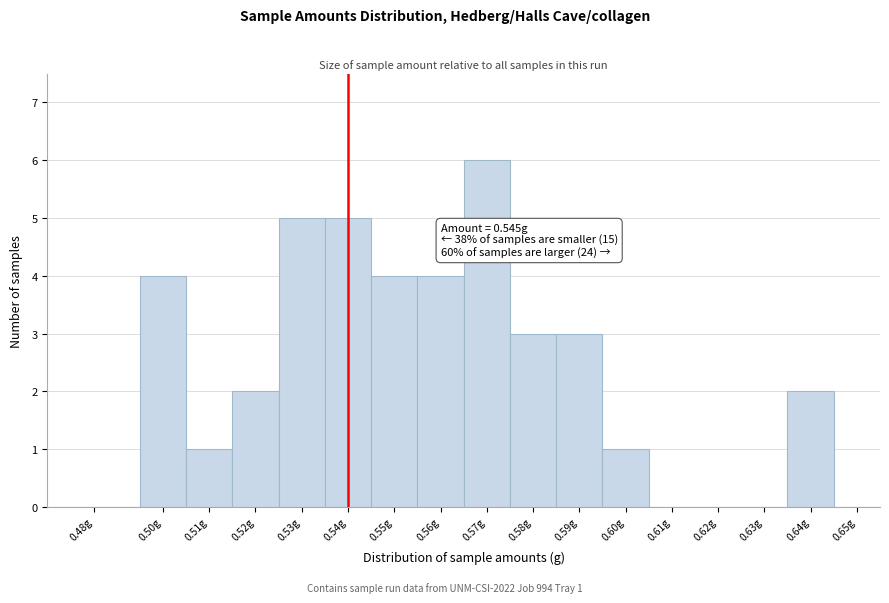

Reading right to left, transcribe all the data shown in this chart.

0.65g=0	0.64g=2	0.63g=0	0.62g=0	0.61g=0	0.60g=1	0.59g=3	0.58g=3	0.57g=6	0.56g=4	0.55g=4	0.54g=5	0.53g=5	0.52g=2	0.51g=1	0.50g=4	0.48g=0